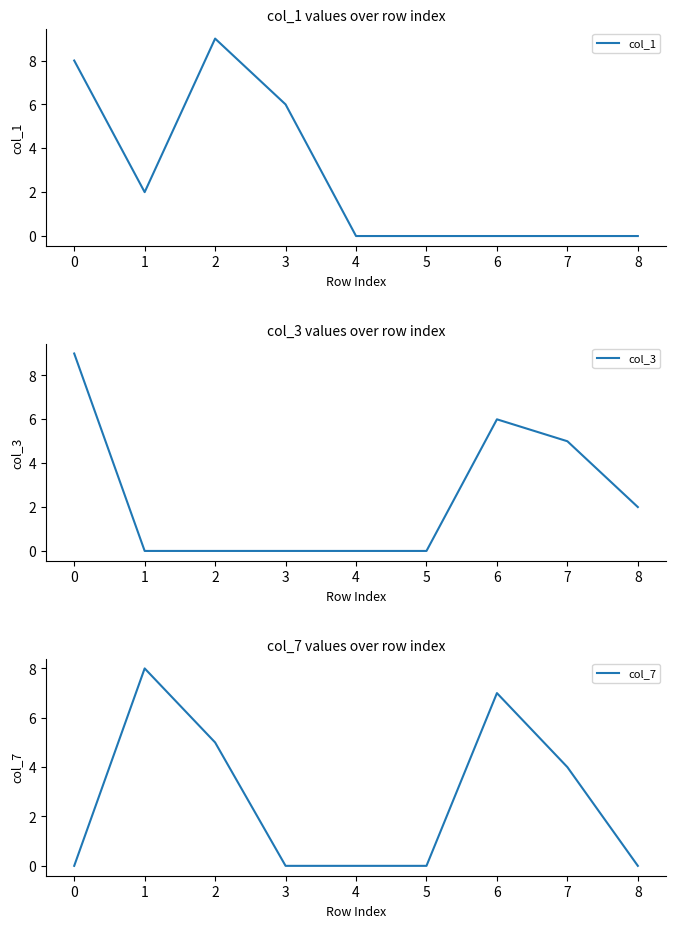

The value of col_1 at 1 is 1. True or false?

False